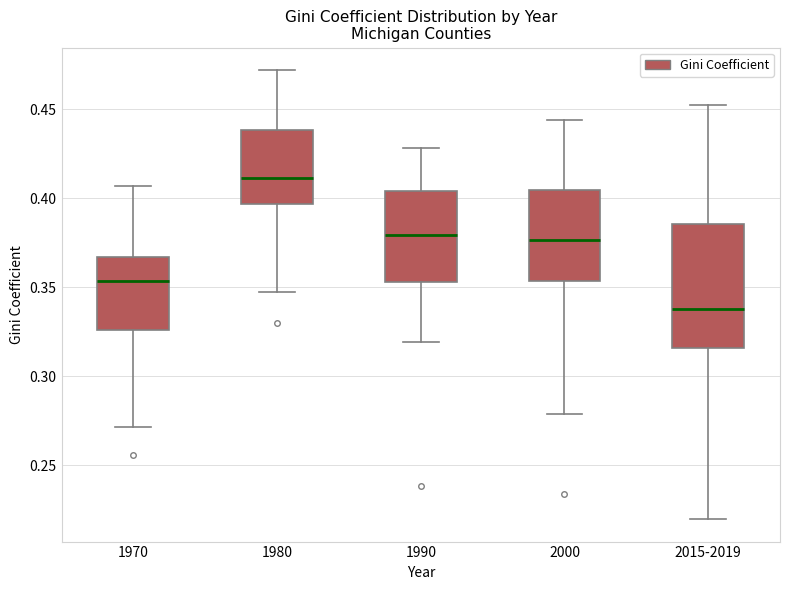

Comparing the boxes themselves (not the whiskers), which one is the tallest?

2015-2019